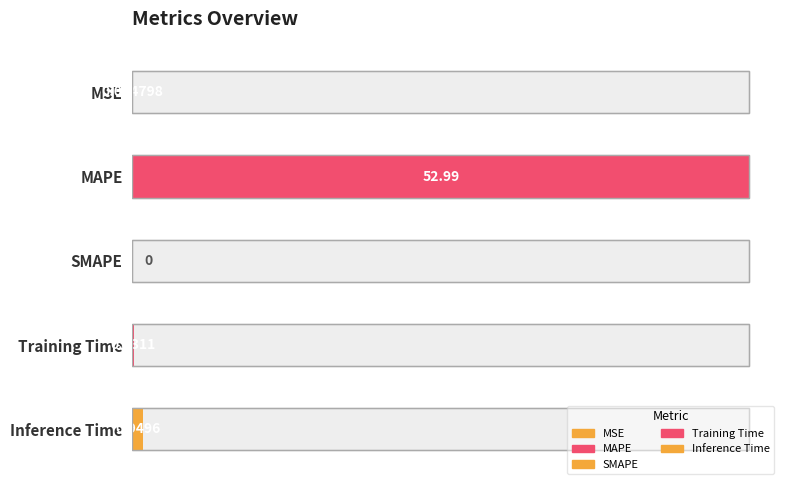

What is the change in value from MSE to MAPE?

+53.0